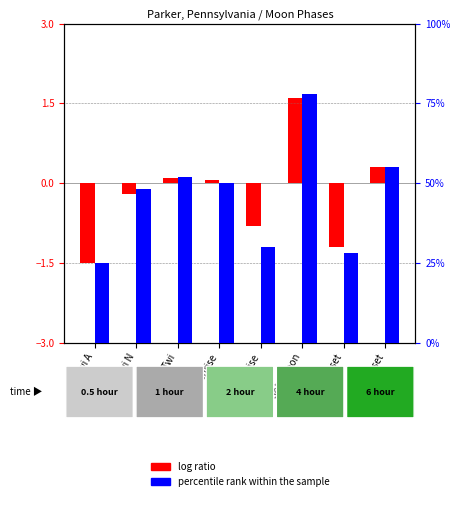

What is the minimum value shown in the chart?

-1.5